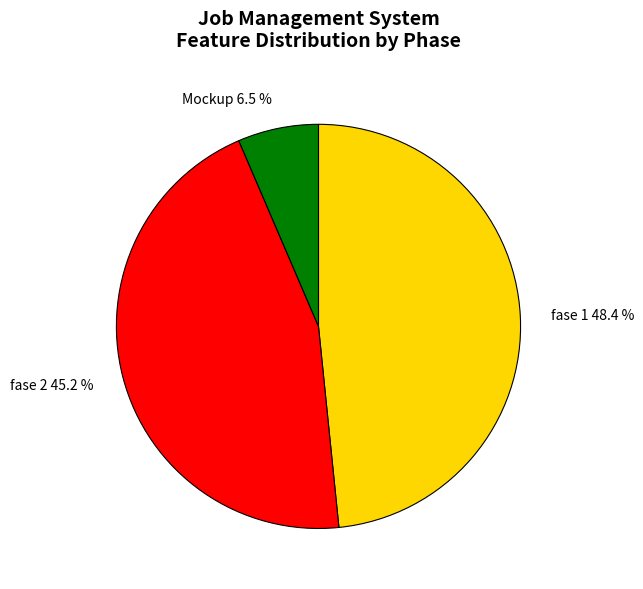

What is the smallest slice in the pie chart?

Mockup 6.5 %